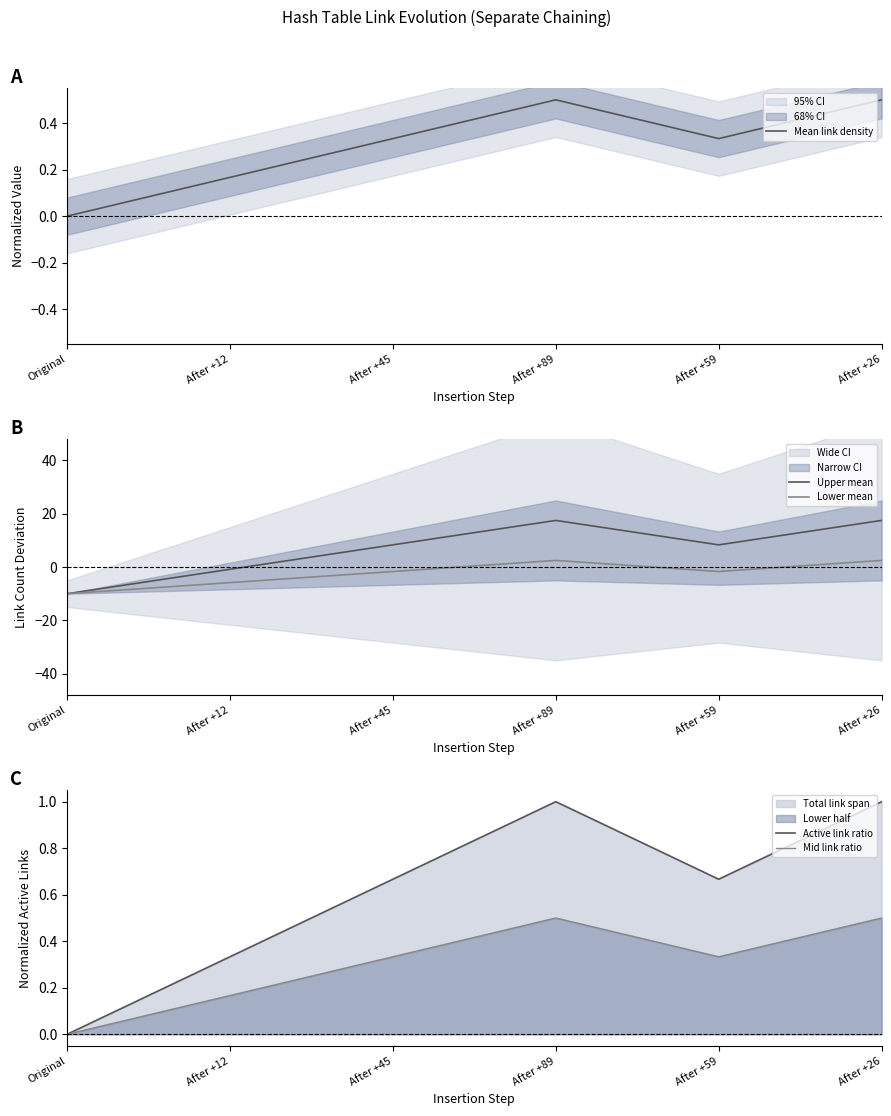

After their last crossing, which series has the higher values: Lower mean or Active link ratio?

Lower mean